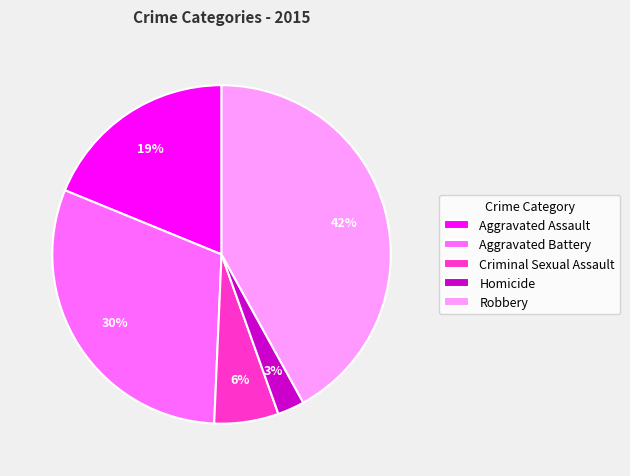

To the nearest percent, what percentage of the pie is Criminal Sexual Assault?

6%